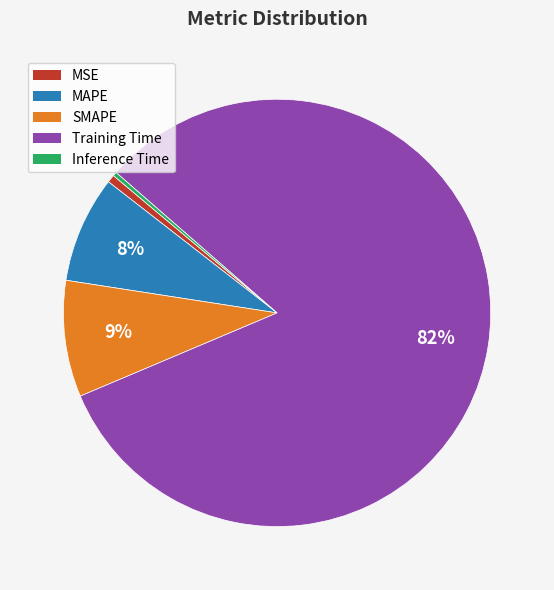

How many slices are in this pie chart?

5